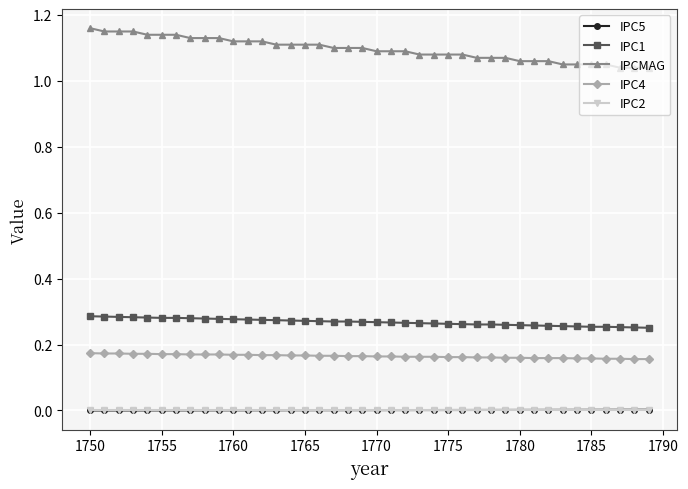

True or false: IPCMAG and IPC1 intersect in this chart.

False